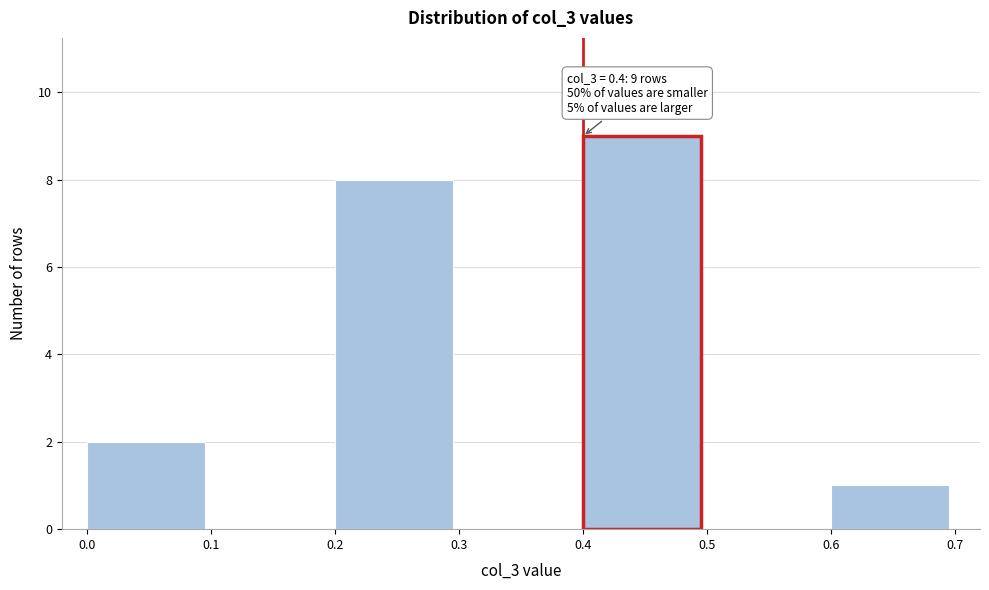

Which range on the x-axis has the tallest bar?

0.4 to 0.5